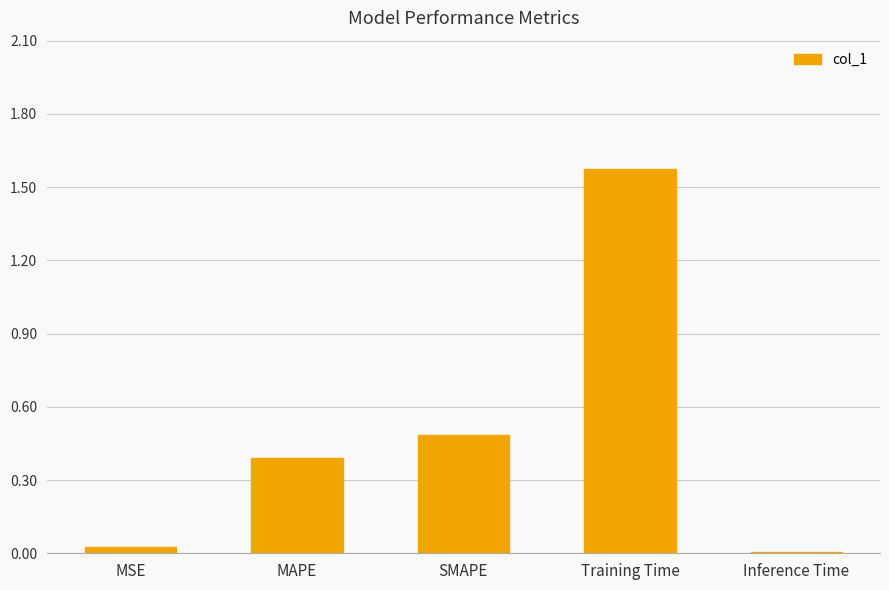

Which label corresponds to the largest value in the chart?

Training Time